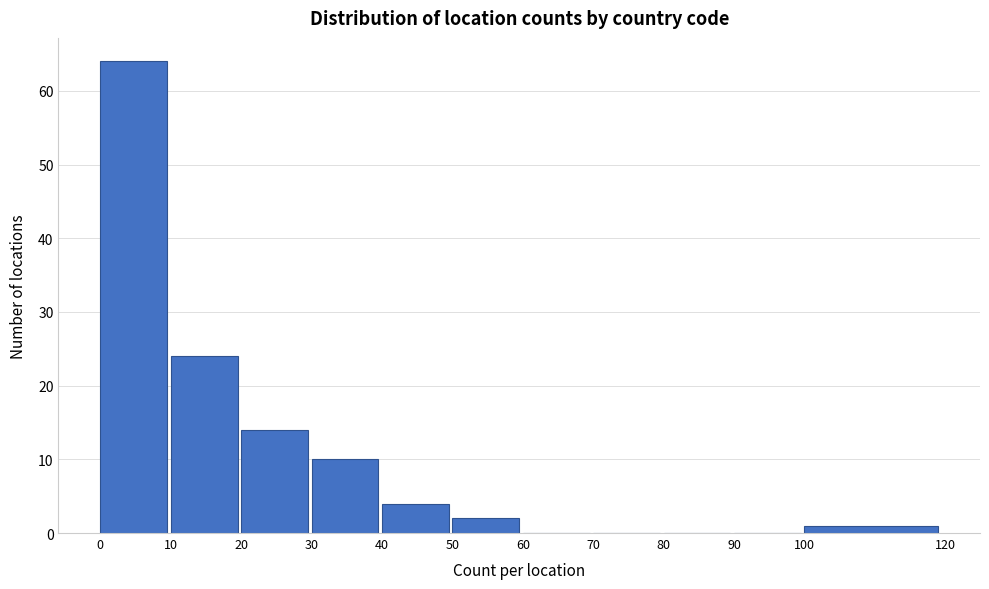

Reading left to right, transcribe this chart: for each bar, give the range it covers on the x-axis and its height. The values are not printed on the chart, so give them approximately, as read against the axis.

0 to 10: 64
10 to 20: 24
20 to 30: 14
30 to 40: 10
40 to 50: 4
50 to 60: 2
60 to 70: 0
70 to 80: 0
80 to 90: 0
90 to 100: 0
100 to 120: 1